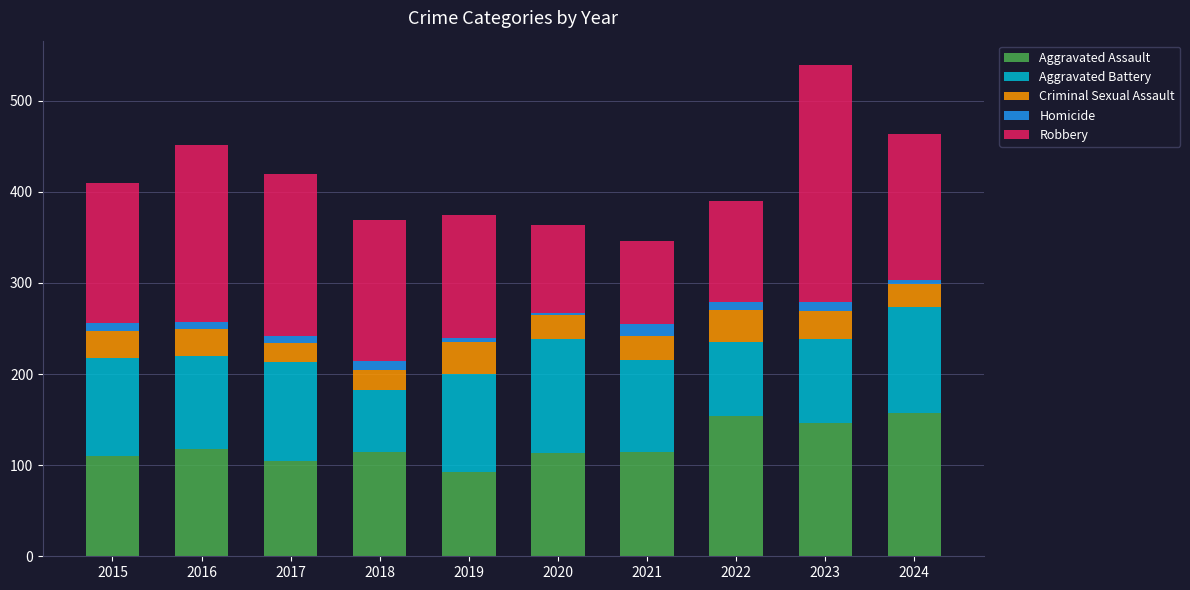

True or false: Aggravated Assault has a value of 279 at 2024.

False